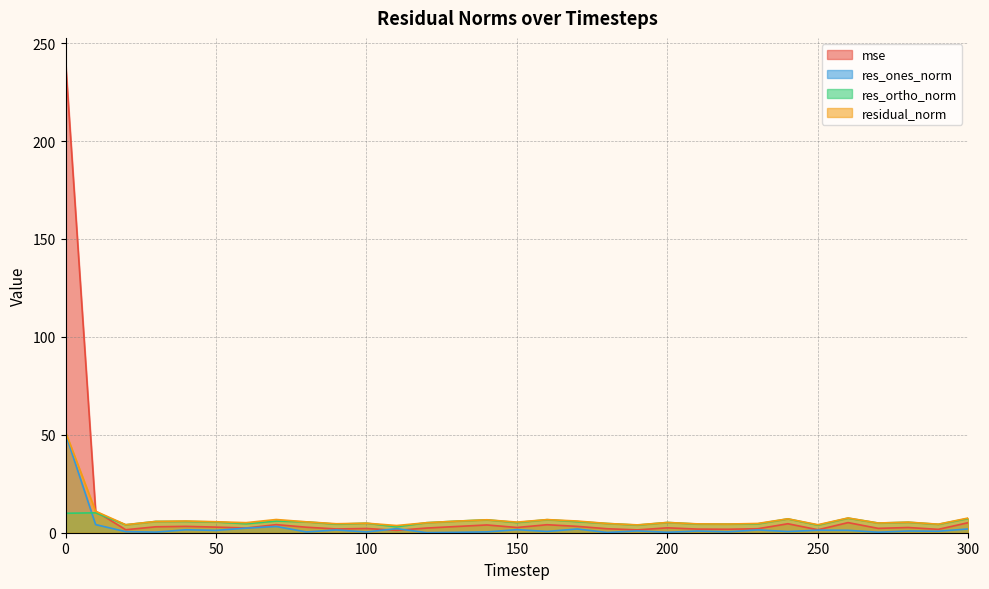

True or false: residual_norm and res_ortho_norm cross at least once.

False